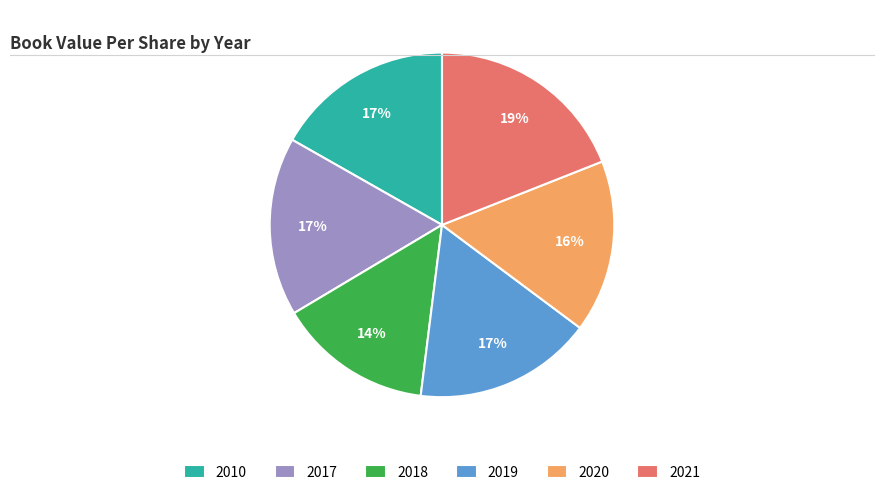

How many slices are in this pie chart?

6